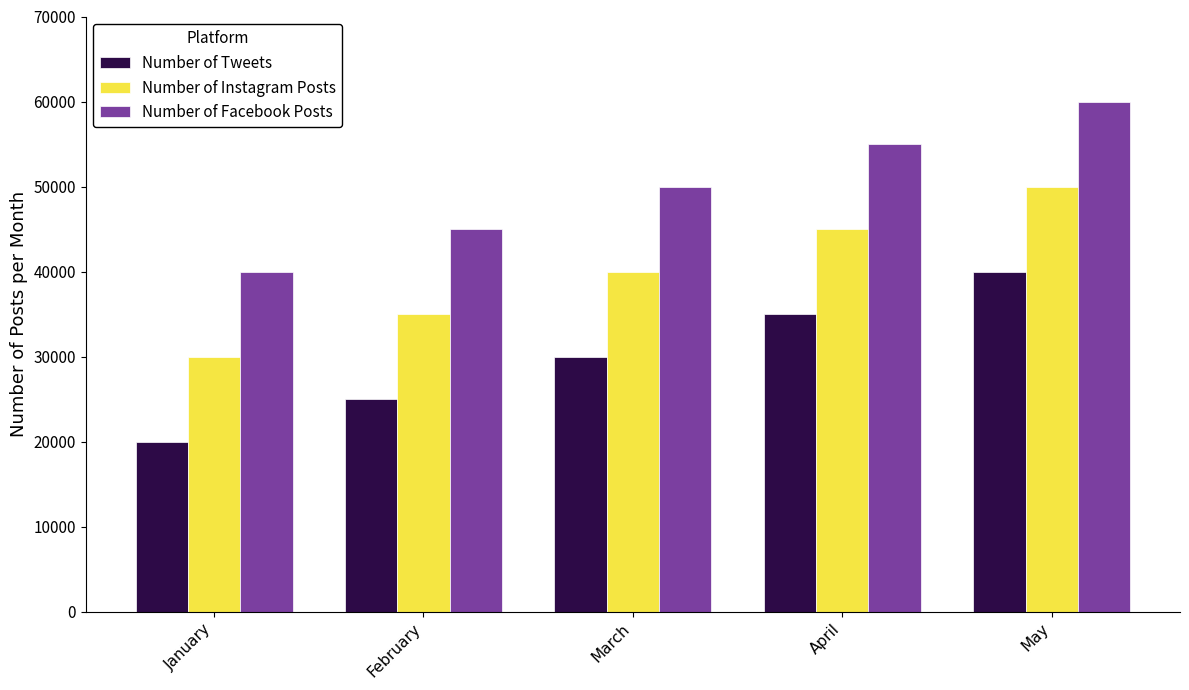

What is the total value across all series at January?

90000